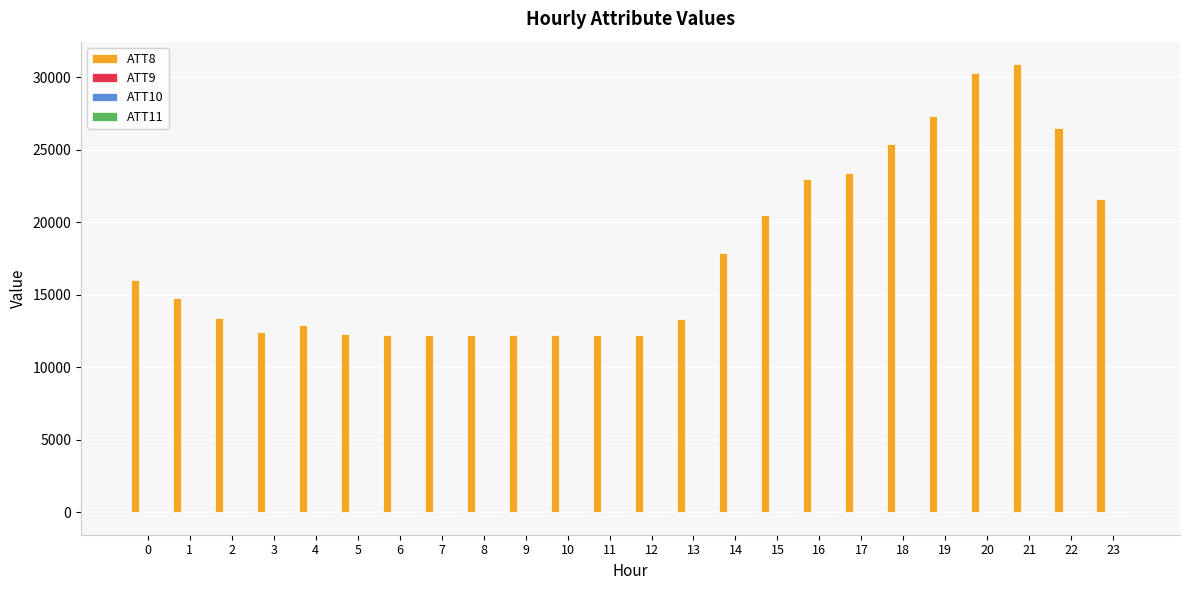

Which series has the largest total across all categories?

ATT8